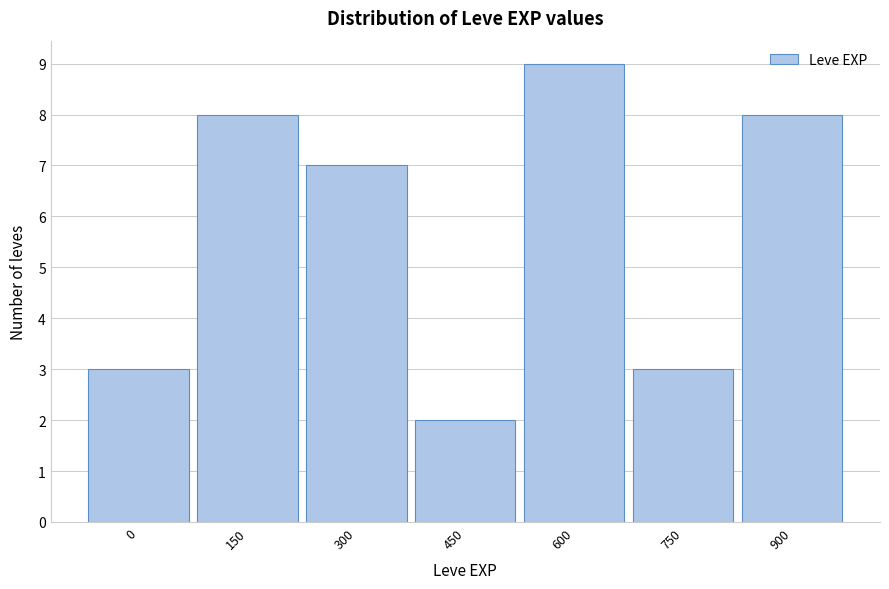

Reading right to left, extract all data points from this chart.

8	3	9	2	7	8	3